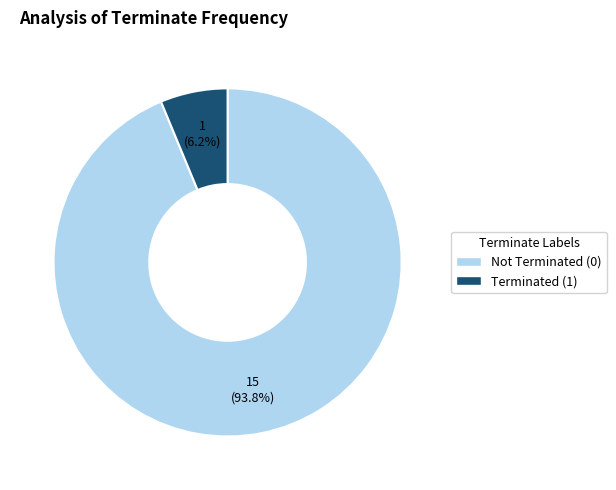

Is there any slice that represents more than half of the pie?

Yes